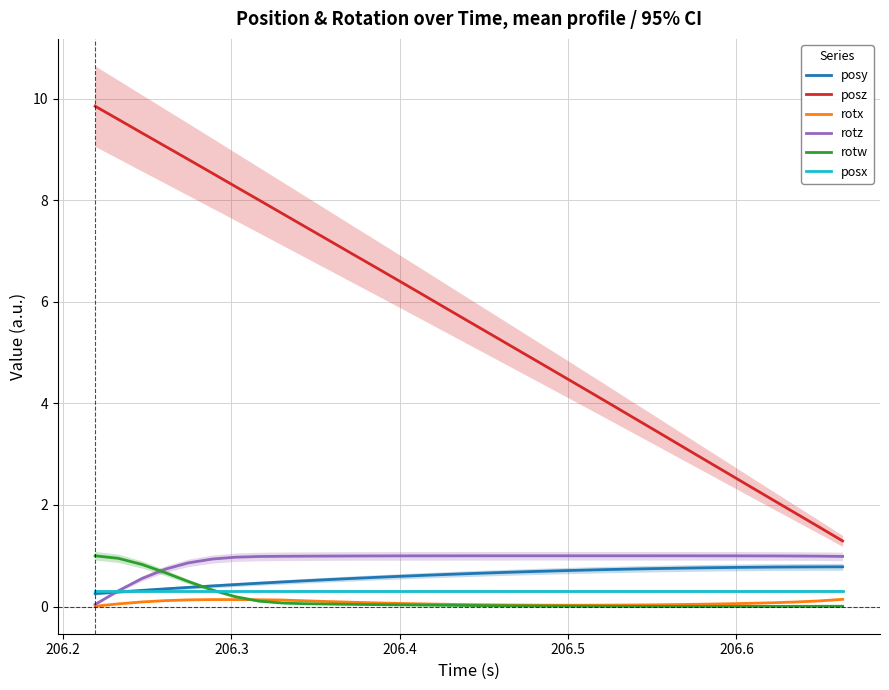

What is the maximum value shown in the chart?

9.9